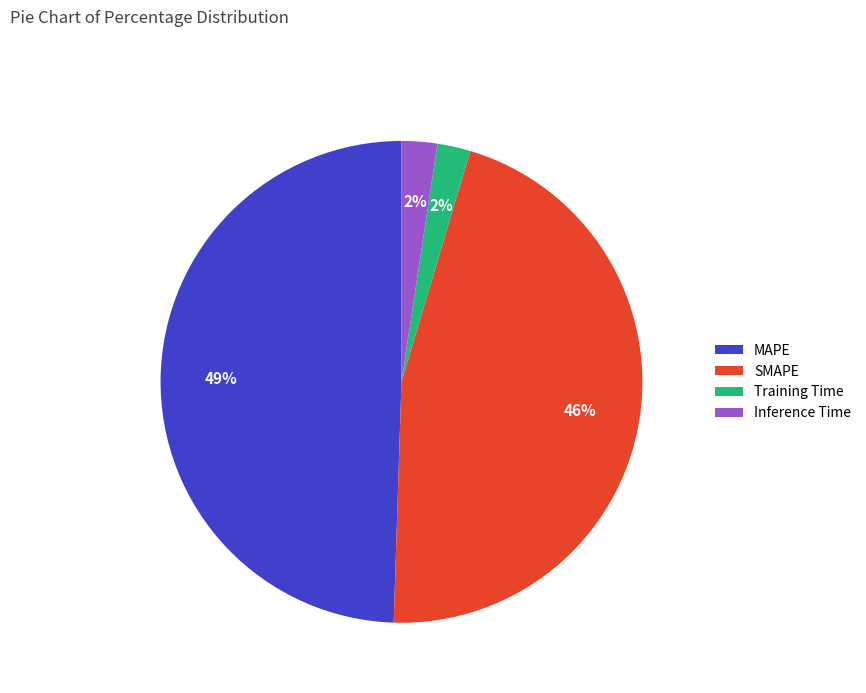

To the nearest percent, what percentage of the pie is SMAPE?

46%